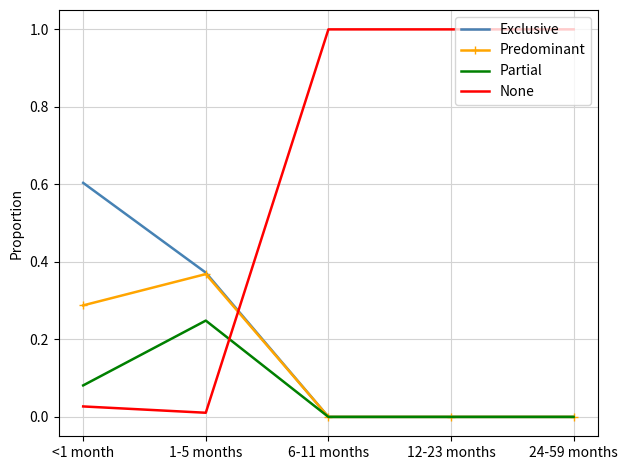

The Exclusive series shows 0.0 at 24-59 months. True or false?

True